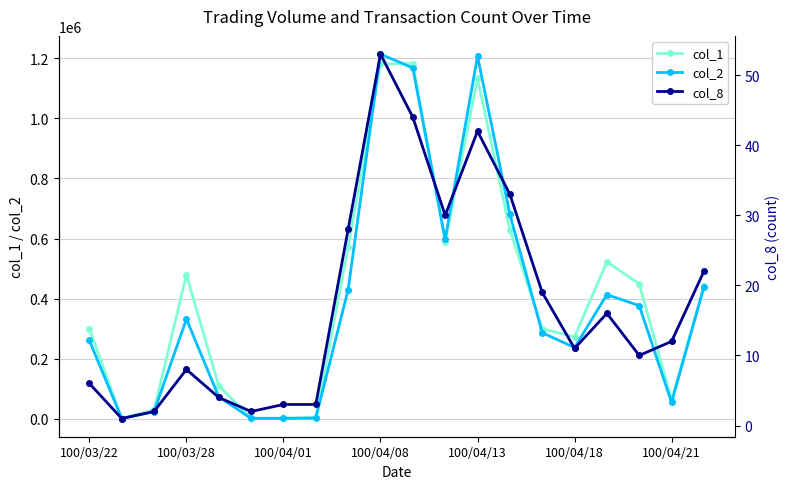

At which category does col_1 reach its first local peak?

100/03/28